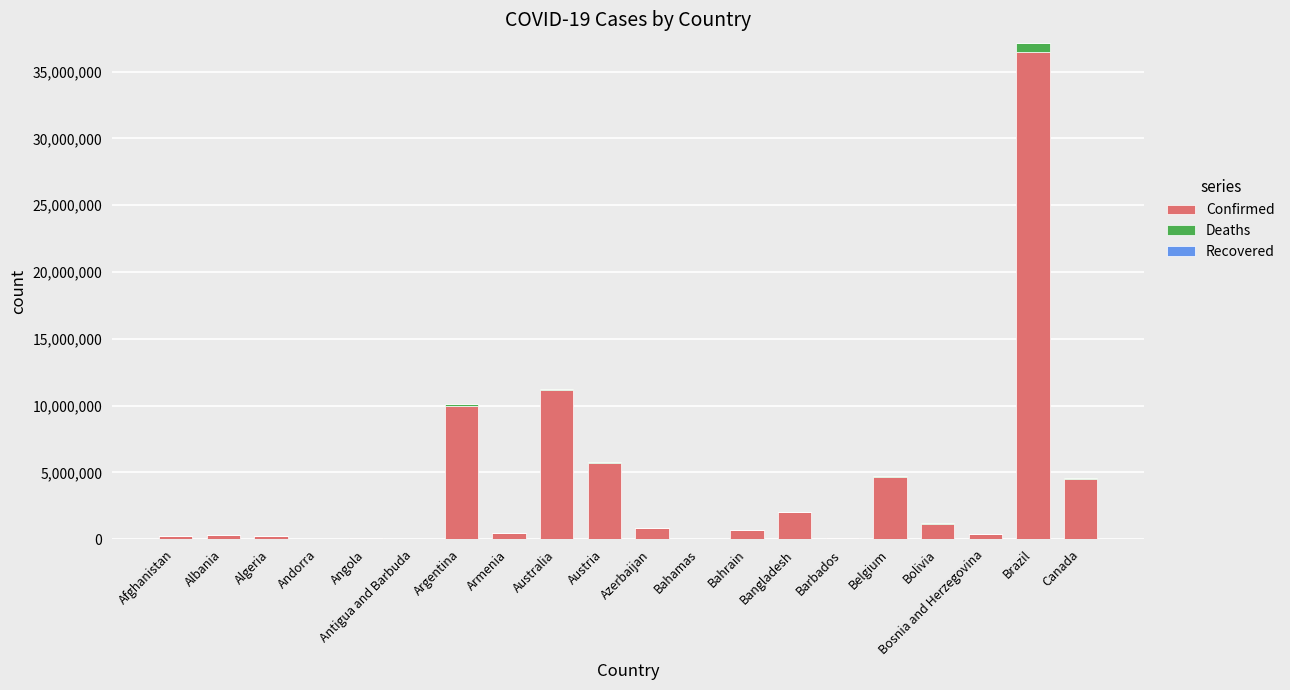

The value of Confirmed at Belgium is 4682234. True or false?

True